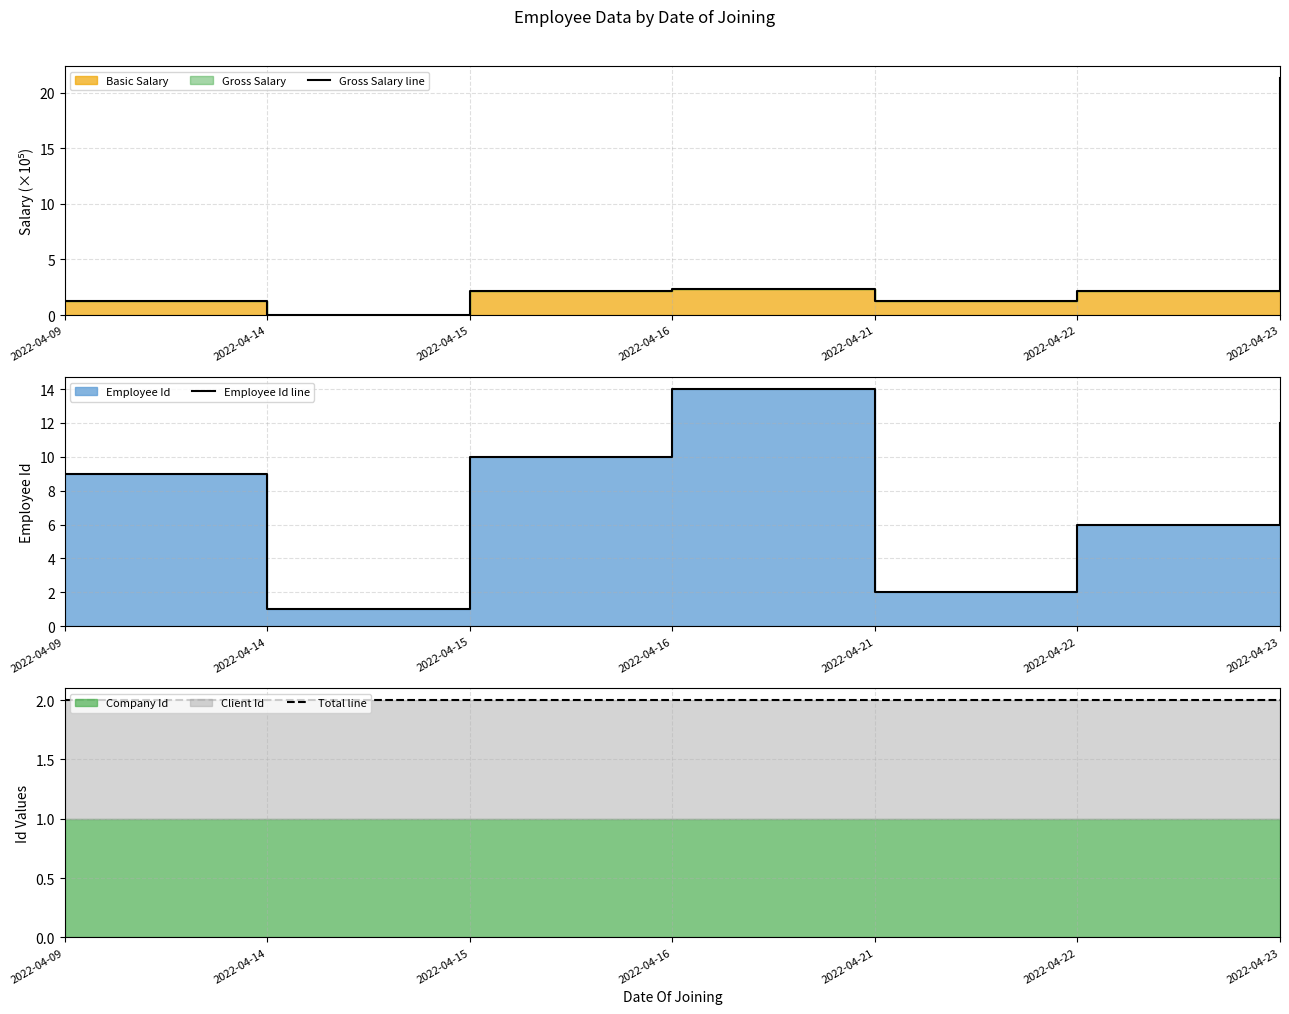

At which label is Employee Id line closest to 7?

2022-04-22